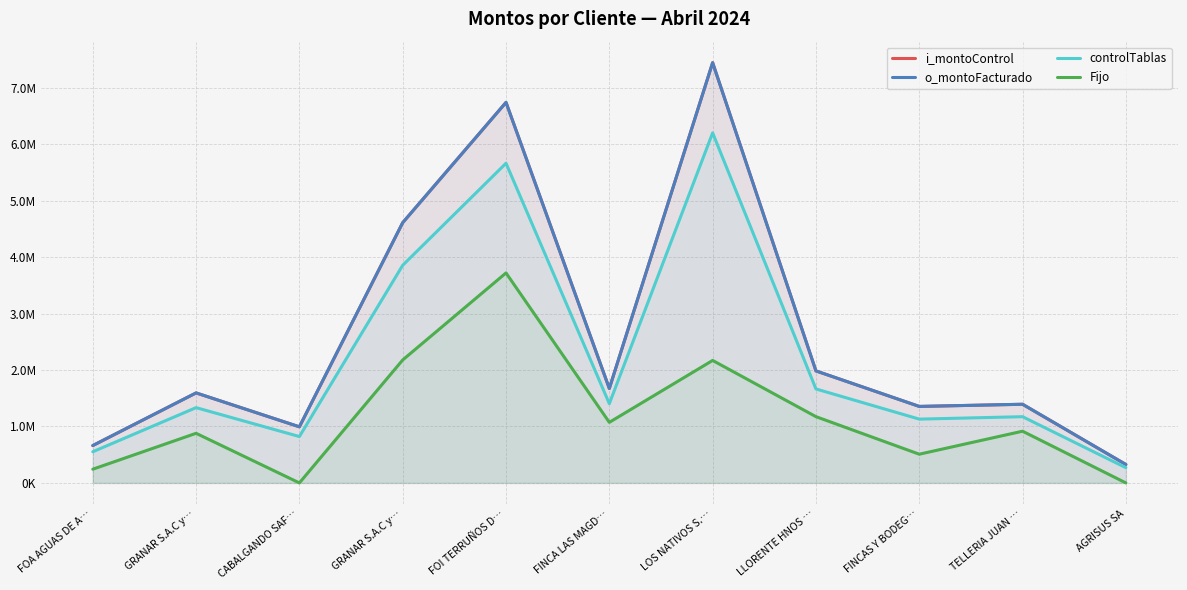

Rank the series by their maximum value, from highest to lowest.

i_montoControl, o_montoFacturado, controlTablas, Fijo